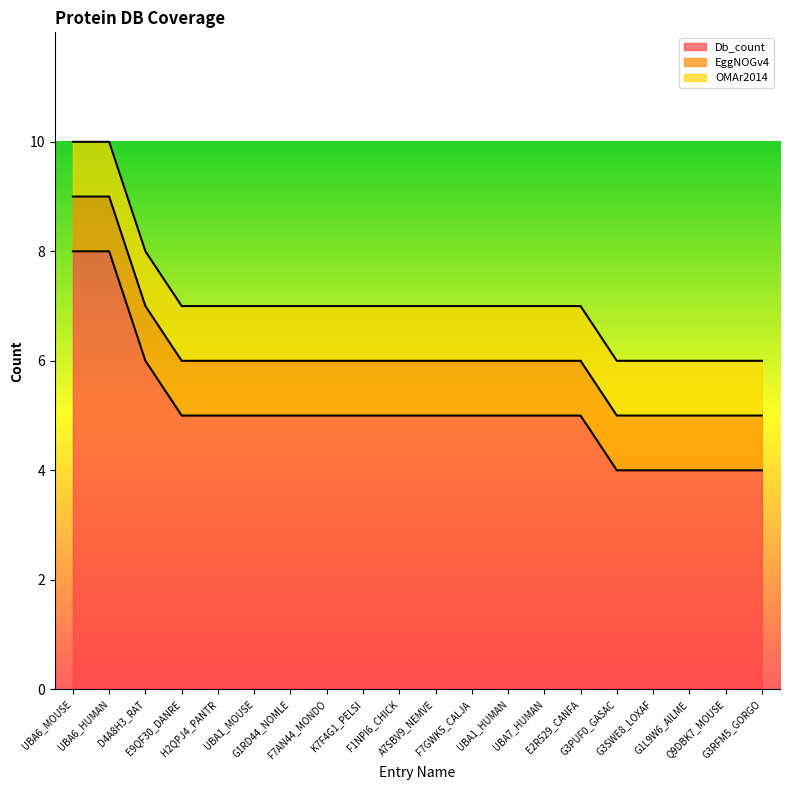

Which series changed the most between D4A8H3_RAT and E9QF30_DANRE?

Db_count